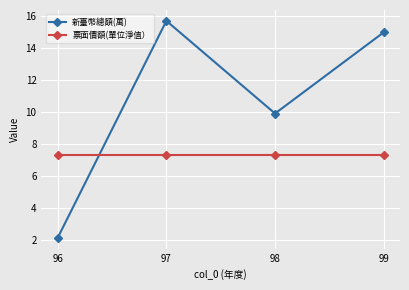

Does the chart have visible grid lines?

Yes